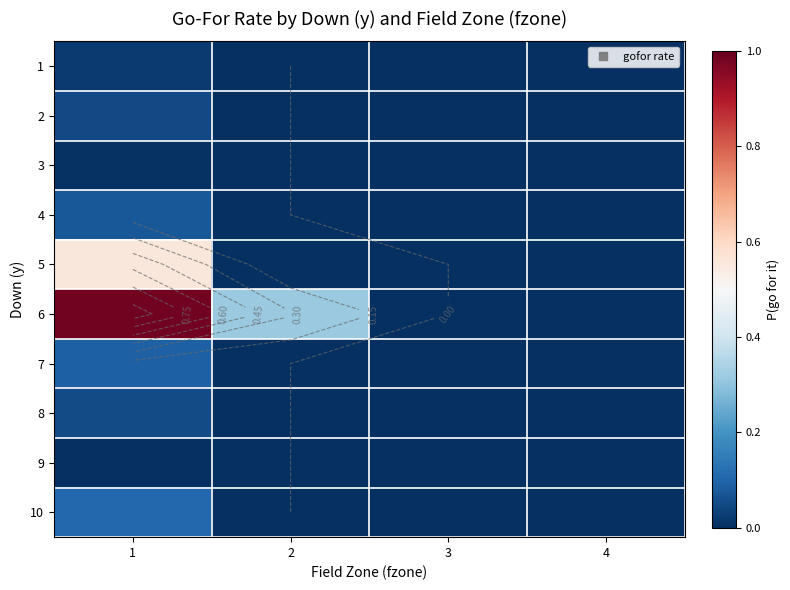

Which has a higher value, 2 or 1?

1